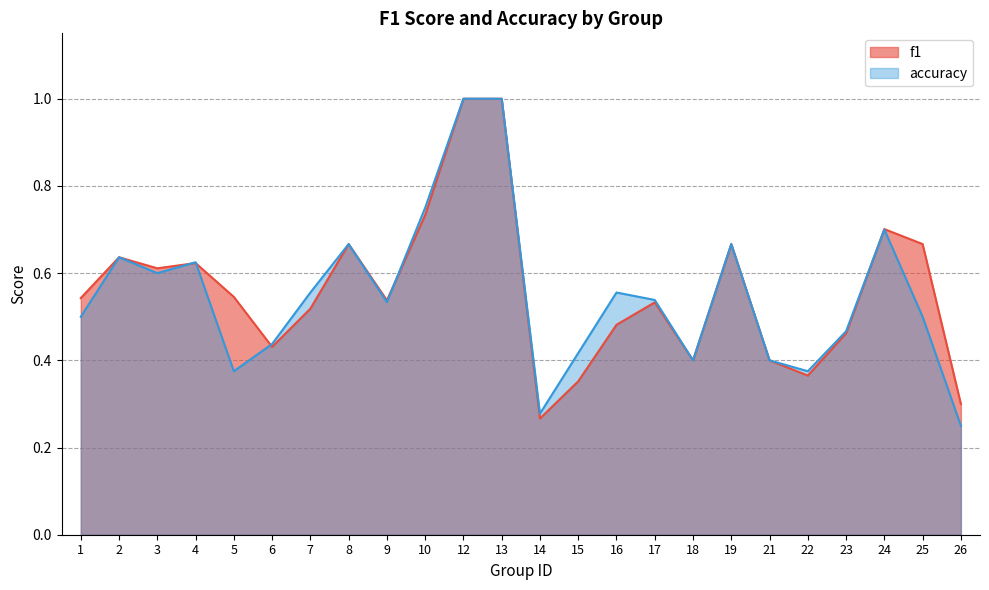

Does the chart have visible grid lines?

Yes